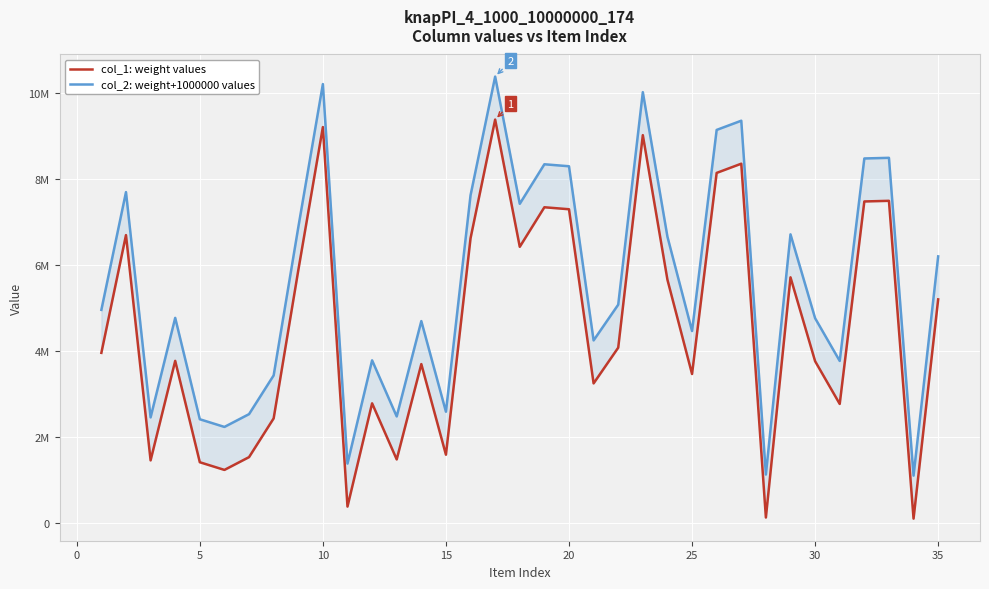

In col_2: weight+1000000 values, how many points are higher than both neighbors (excluding endpoints)?

11